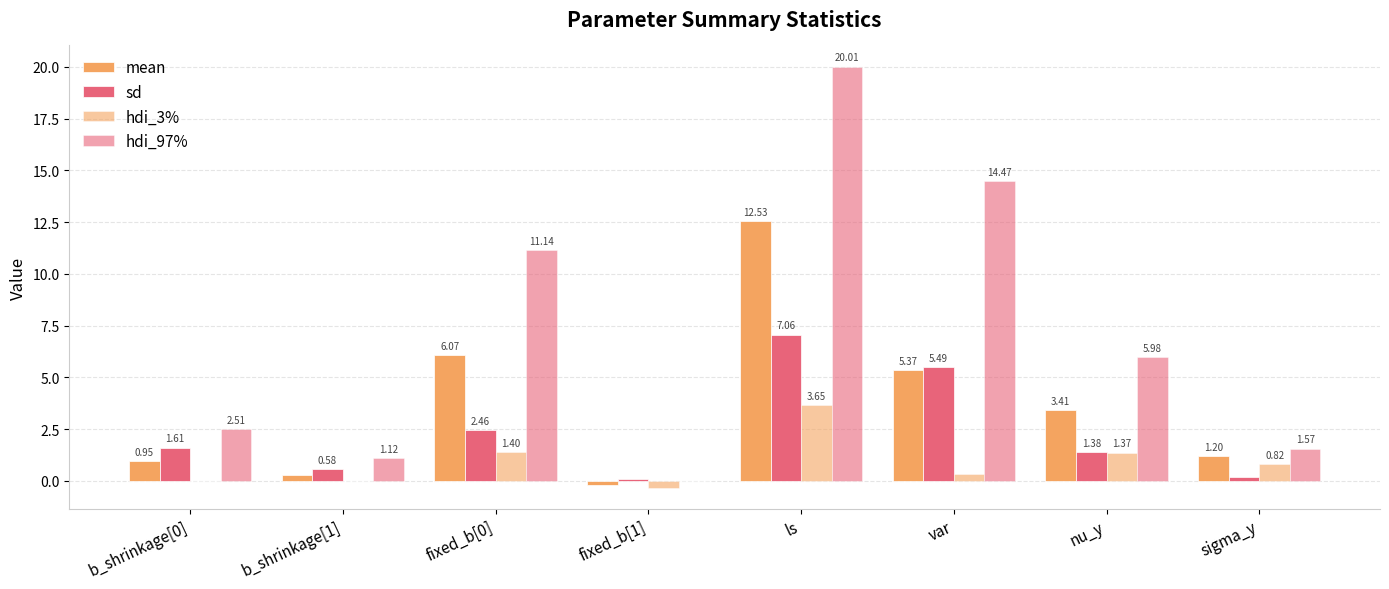

What position from the left is nu_y?

7